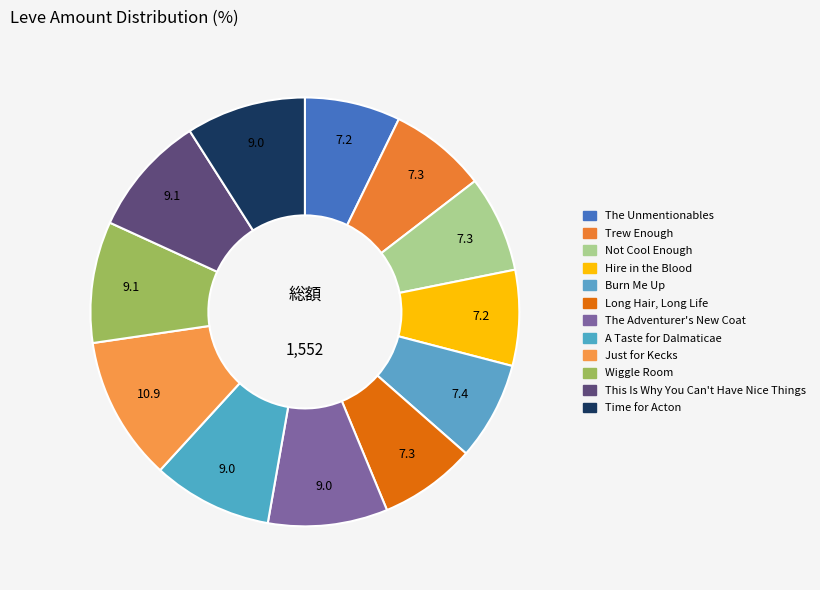

What portion of the pie excludes Hire in the Blood?

92.8%